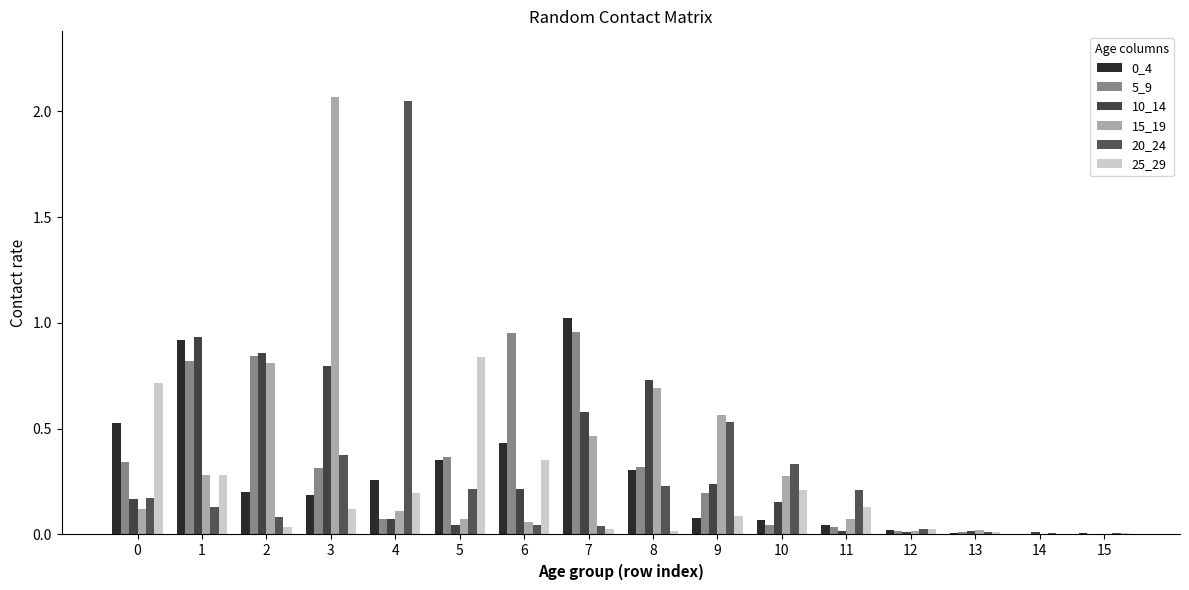

At 1, list the series in order from smallest to largest.

20_24, 15_19, 25_29, 5_9, 0_4, 10_14